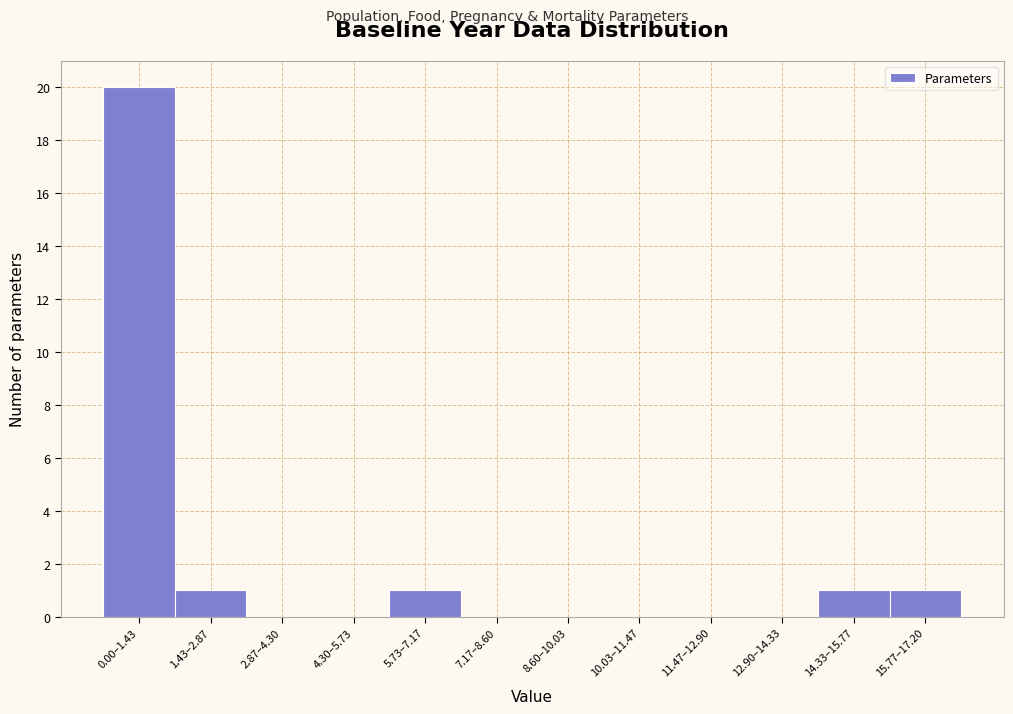

Reading right to left, what are all the values shown in this chart?

15.77–17.20=1	14.33–15.77=1	12.90–14.33=0	11.47–12.90=0	10.03–11.47=0	8.60–10.03=0	7.17–8.60=0	5.73–7.17=1	4.30–5.73=0	2.87–4.30=0	1.43–2.87=1	0.00–1.43=20